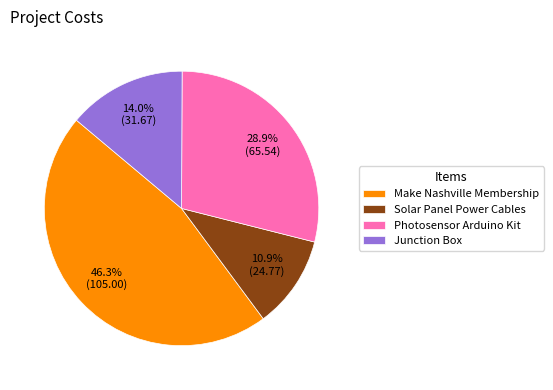

Does Solar Panel Power Cables account for over 50% of the chart?

No